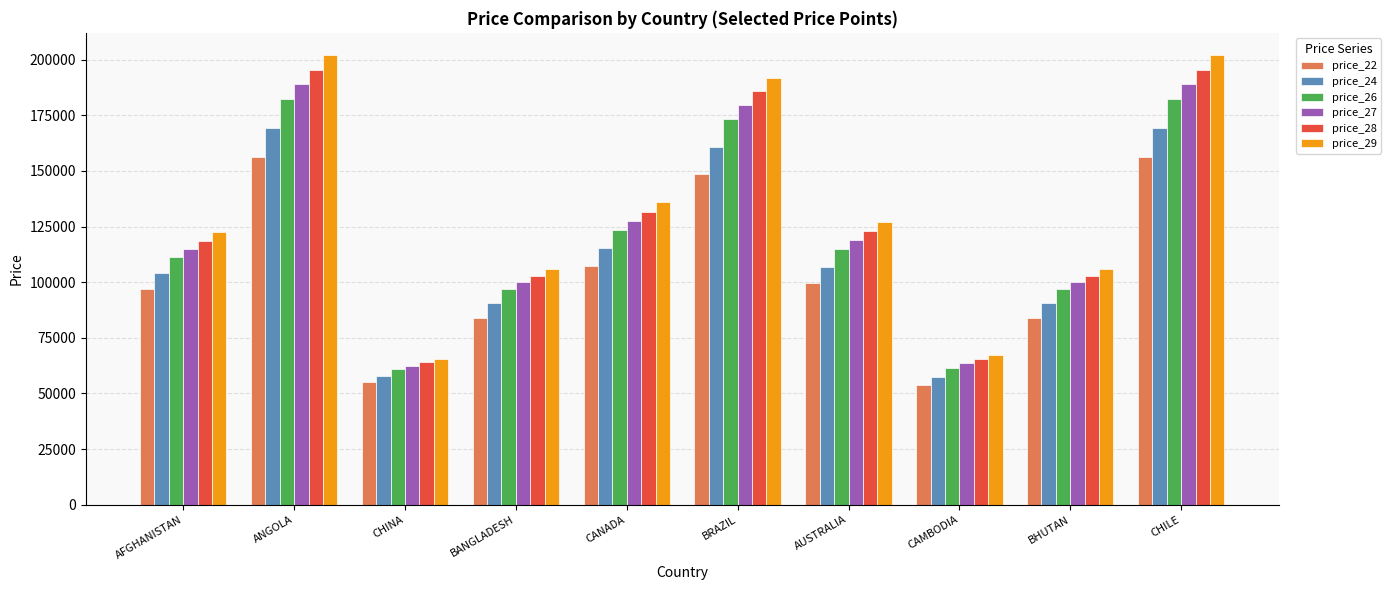

Is the value of price_28 at CANADA greater than the value of price_22 at CANADA?

Yes